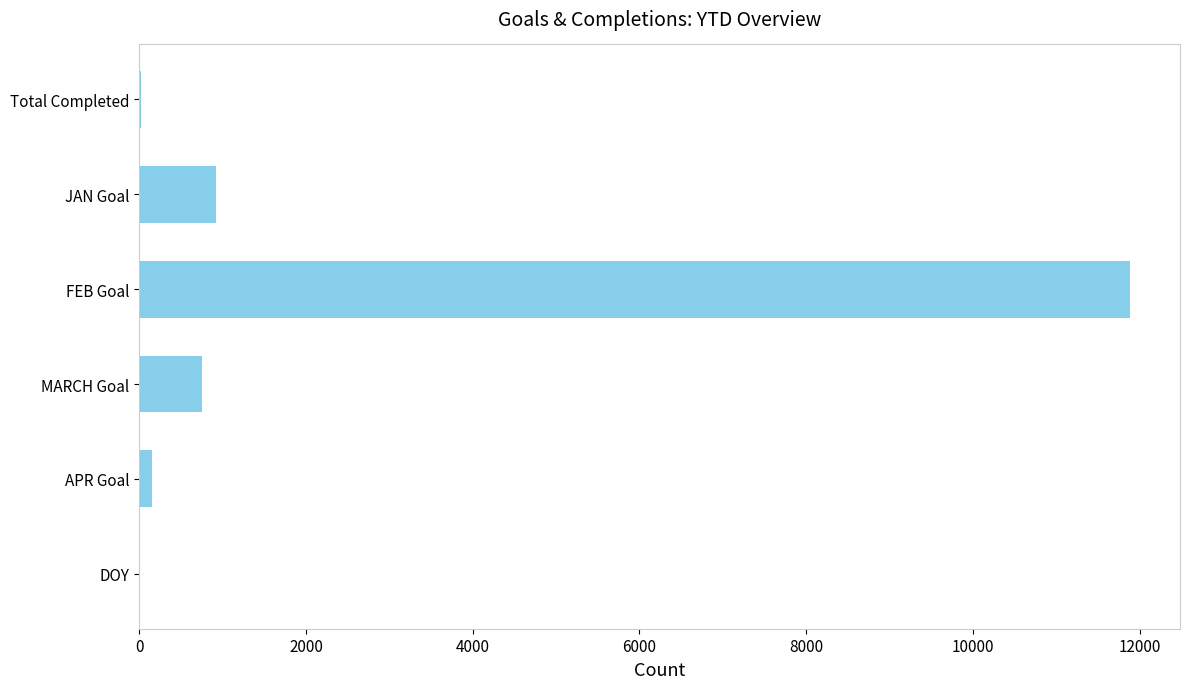

What is the sum of all values?

13759